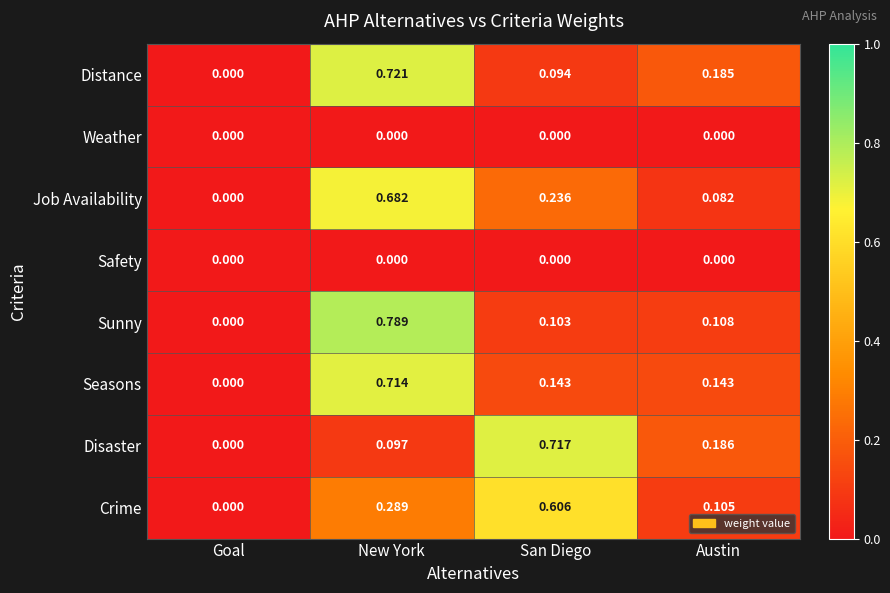

How many positive values does the Distance series have?

3